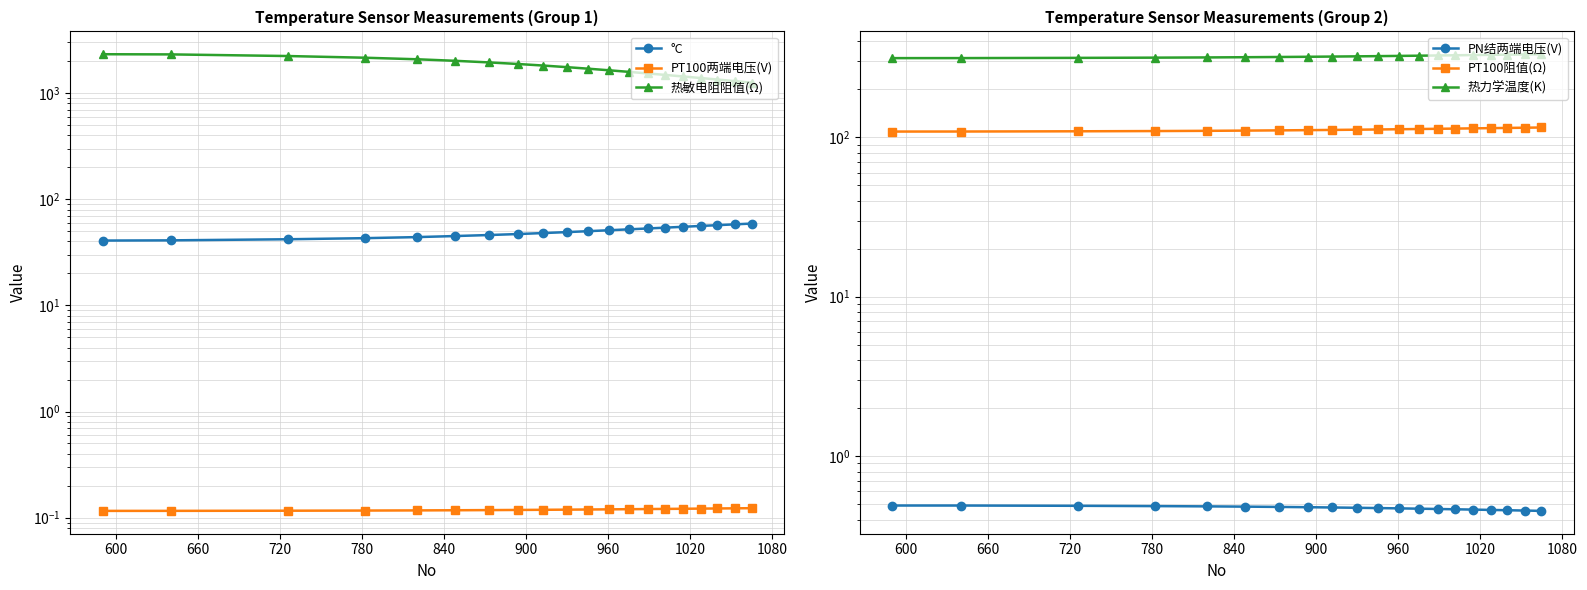

Is the value of PT100两端电压(V) at 19 greater than the value of 热敏电阻阻值(Ω) at 1080?

No